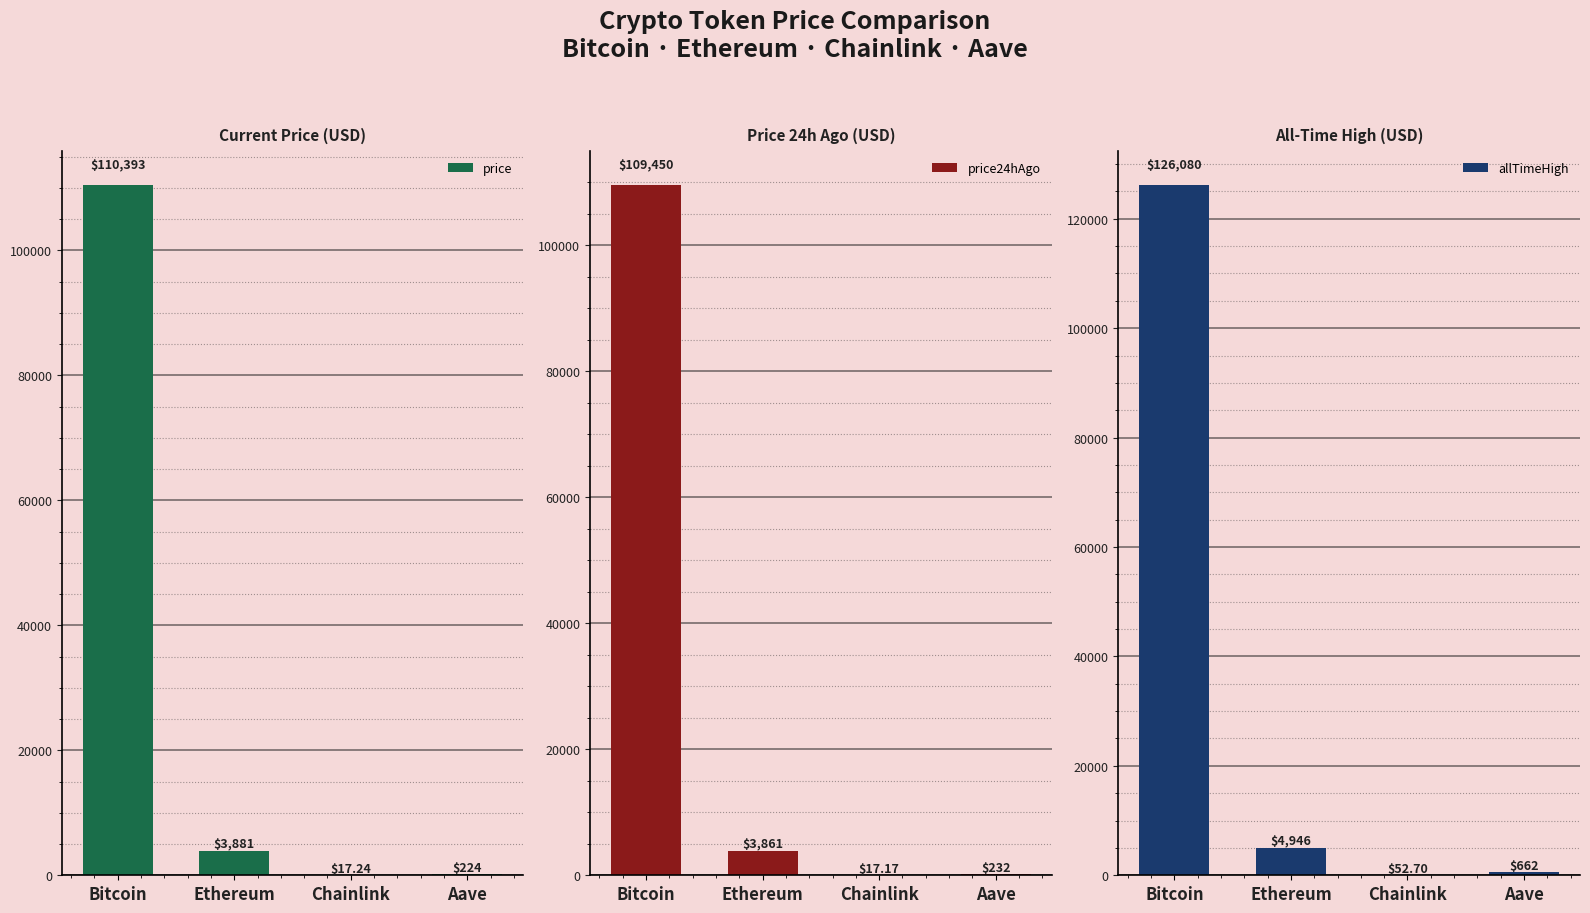

The allTimeHigh series shows 52.7 at Chainlink. True or false?

True